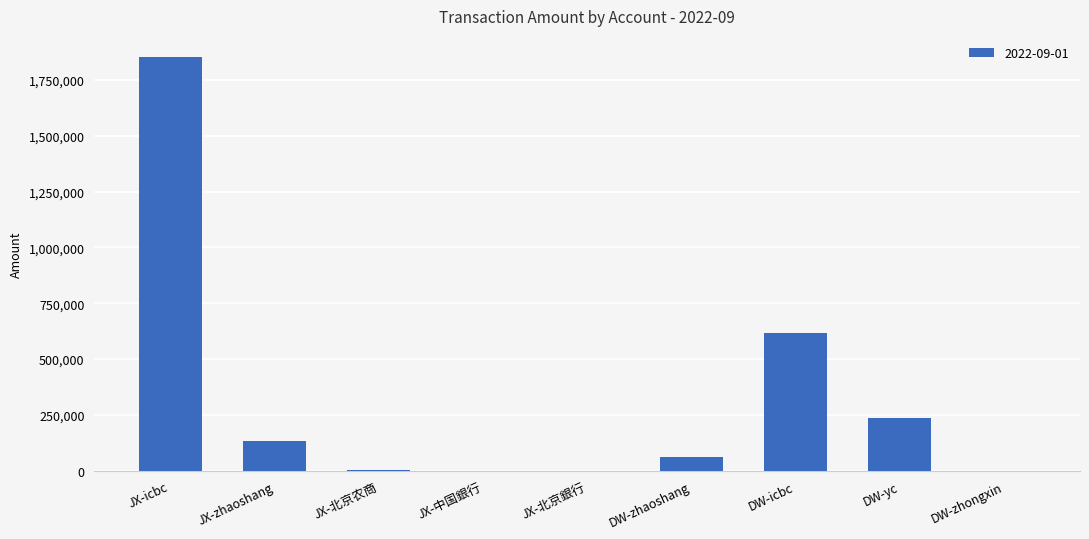

Where is the data nearest to the value 927037?

DW-icbc